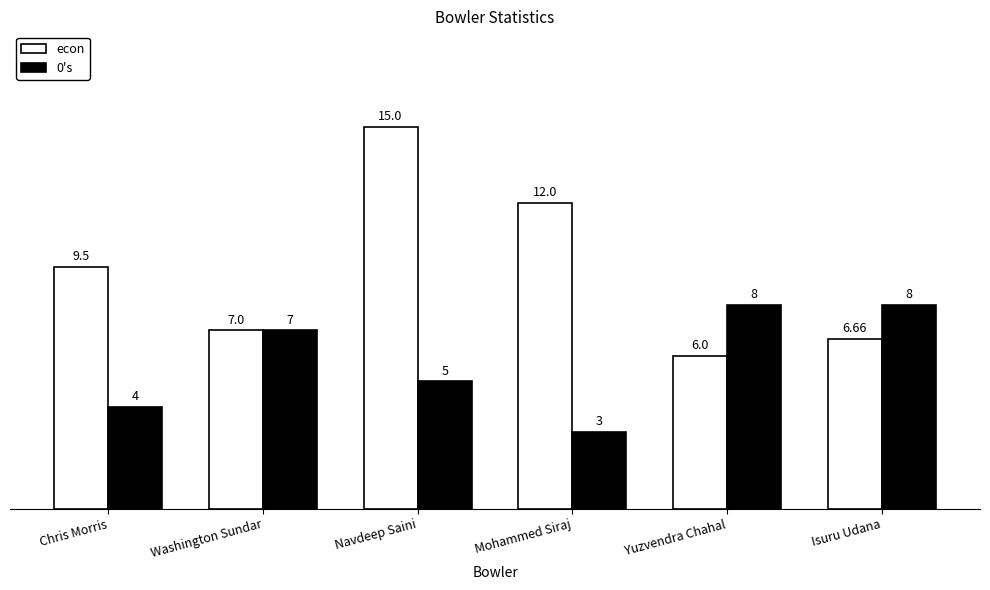

What is the label of the 4th bar from the right?

Navdeep Saini